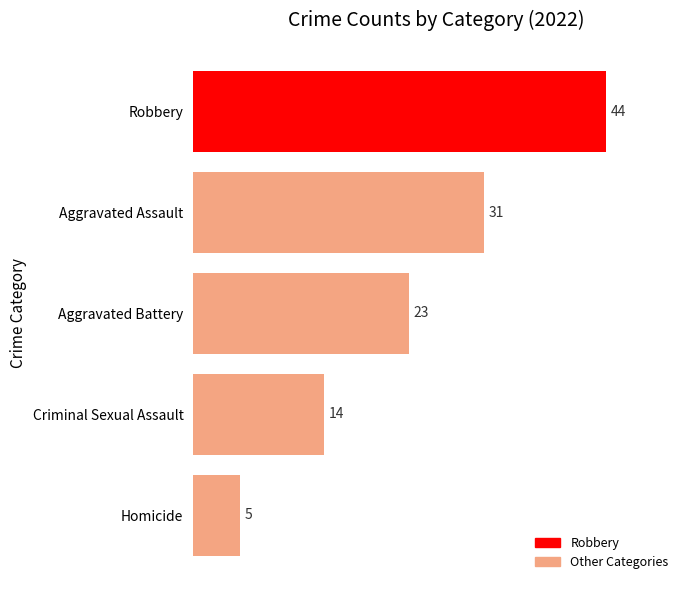

At which category does the chart reach its minimum across all series?

Homicide